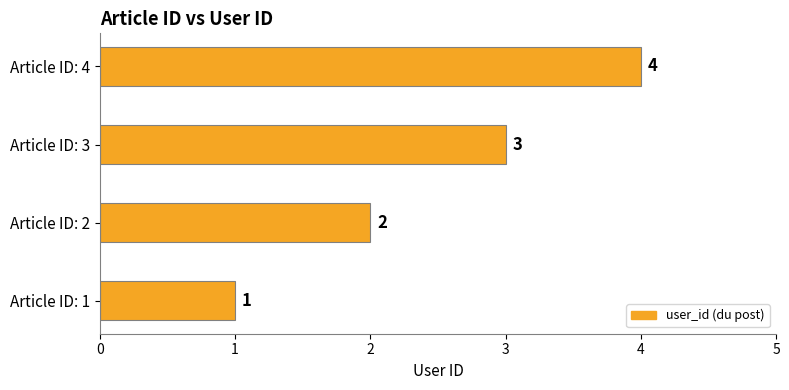

What is the sum of the values at Article ID: 1 and Article ID: 2?

3